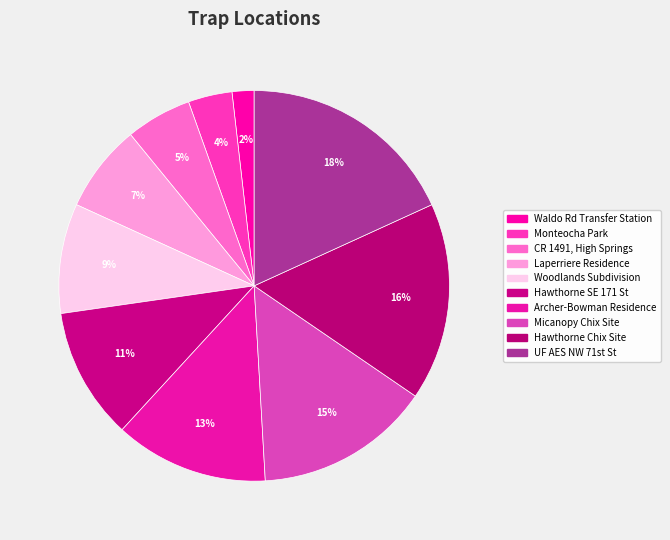

Is there a majority slice in this chart?

No